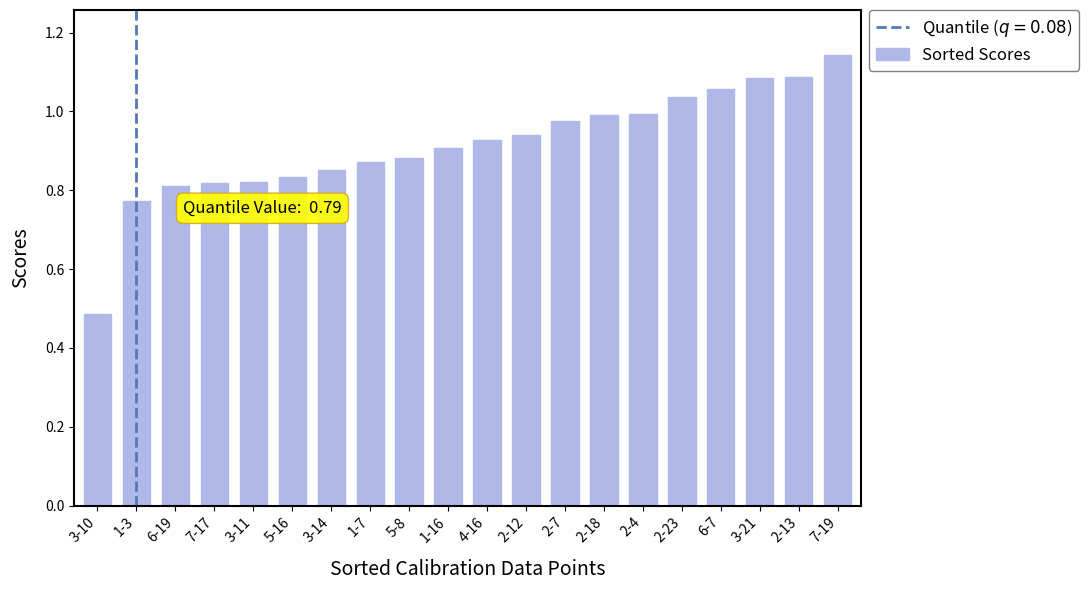

Which category has the lowest value across all series?

3-10